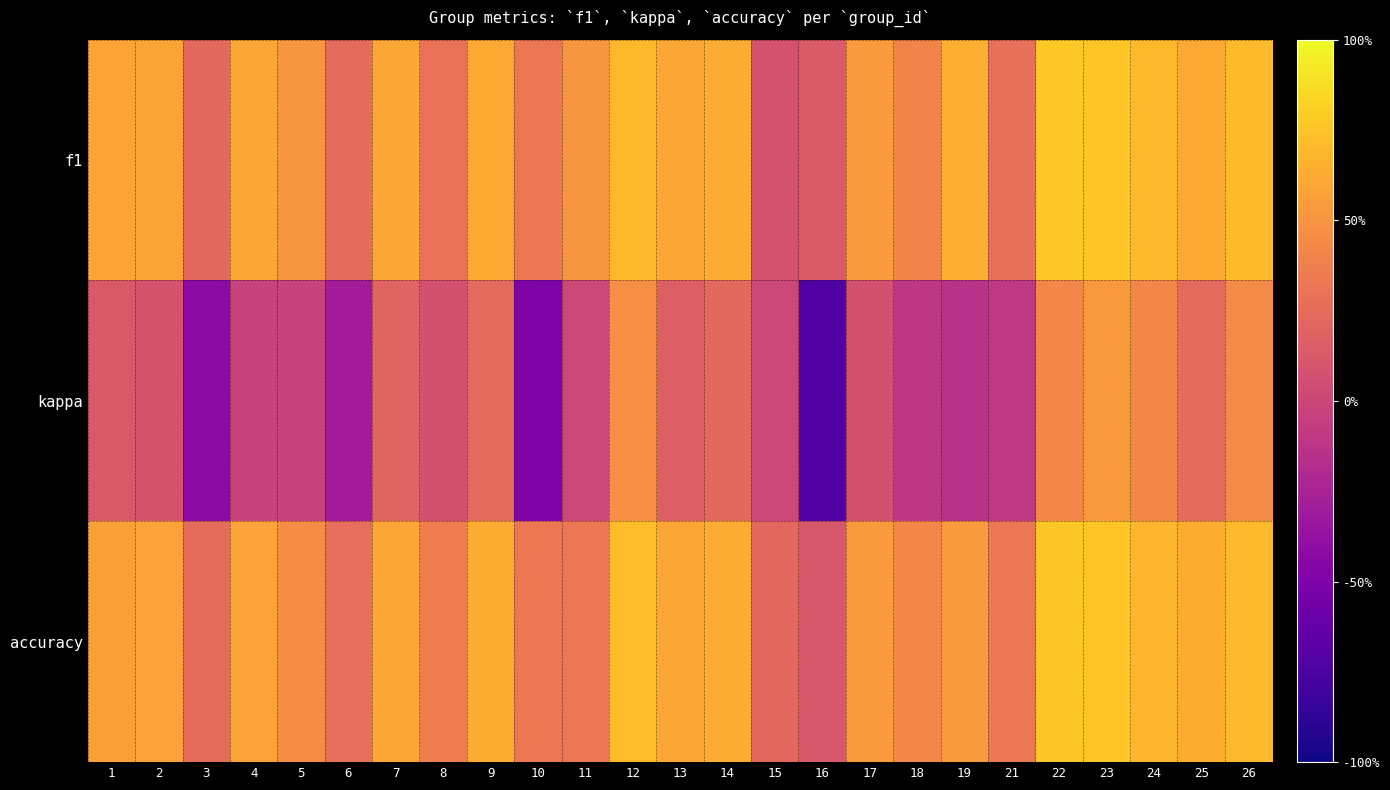

Which series has the largest range (max minus min)?

kappa